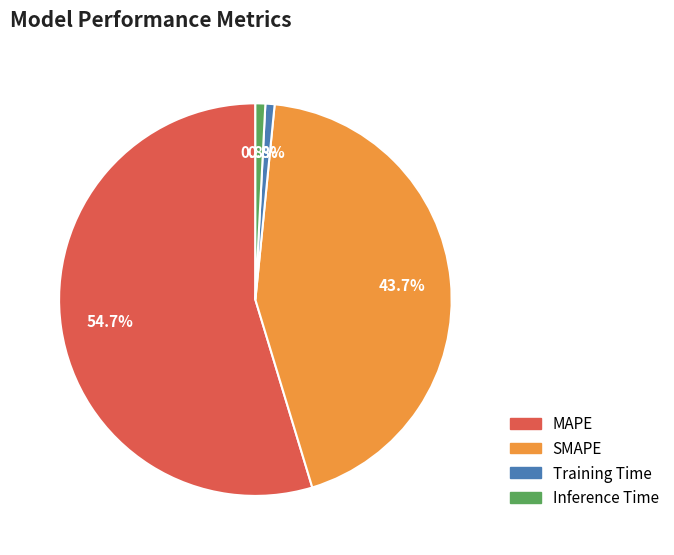

True or false: Inference Time accounts for 14% of the total.

False